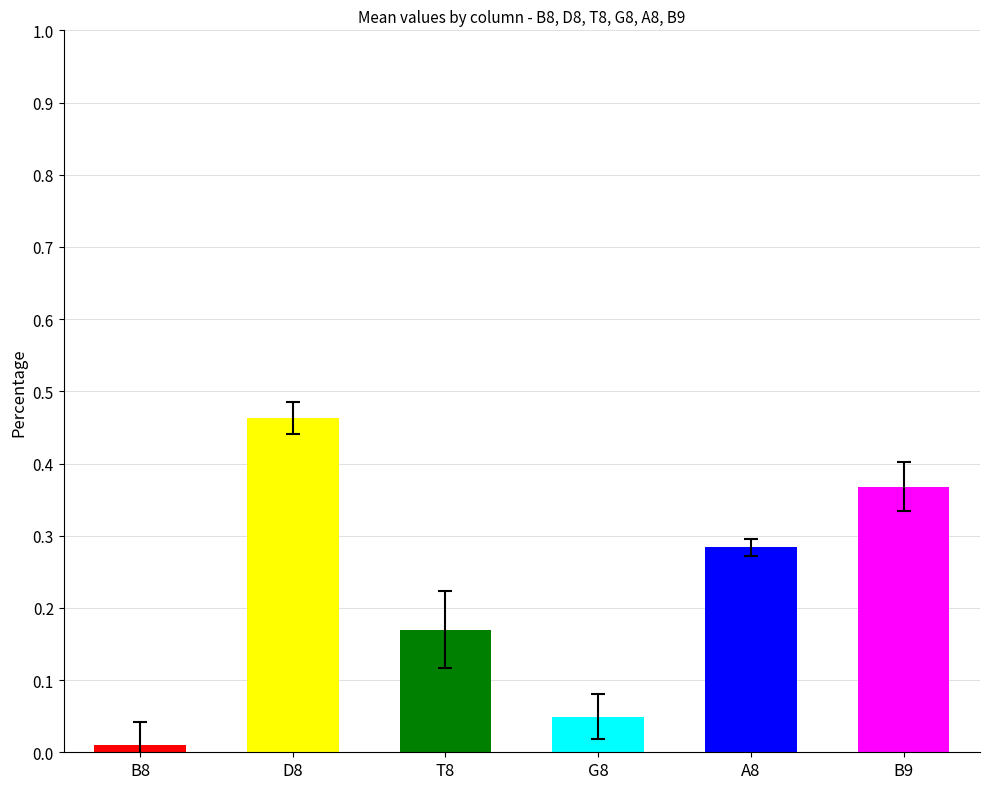

Is it true that G8 equals 0.0 at 10?

False